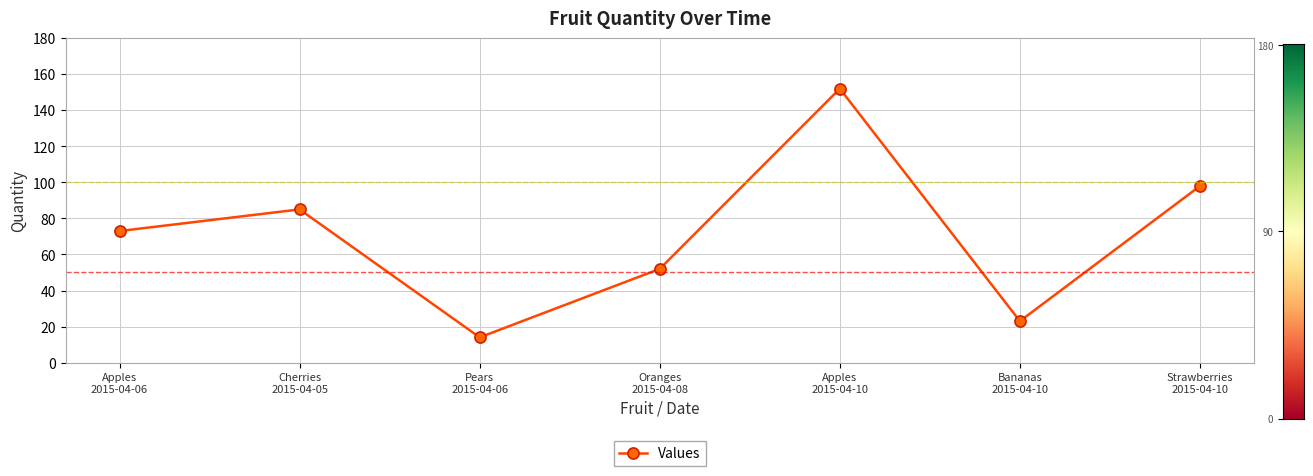

What is the ratio of the value at Bananas
2015-04-10 to the value at Oranges
2015-04-08?

0.4